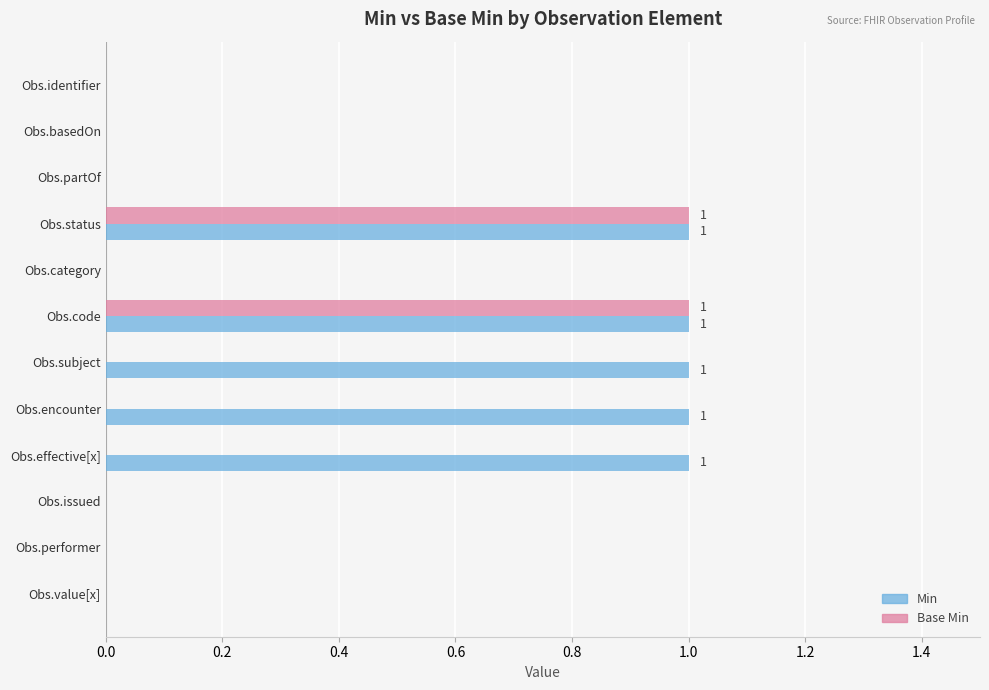

What is the sum of all Min values?

5